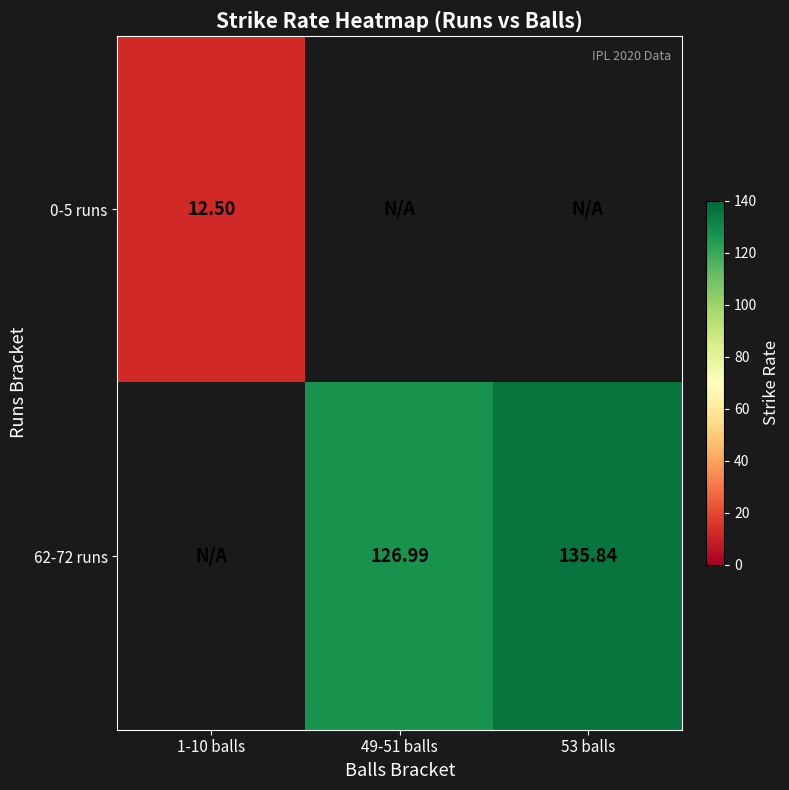

Which label corresponds to the largest value in the chart?

53 balls